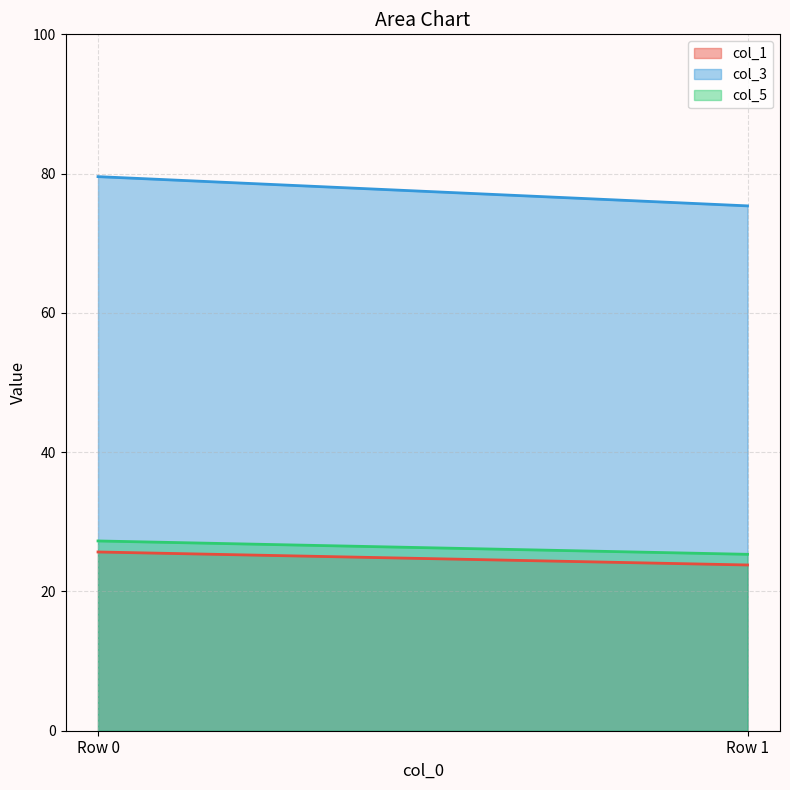

Which series has the largest total across all categories?

col_3